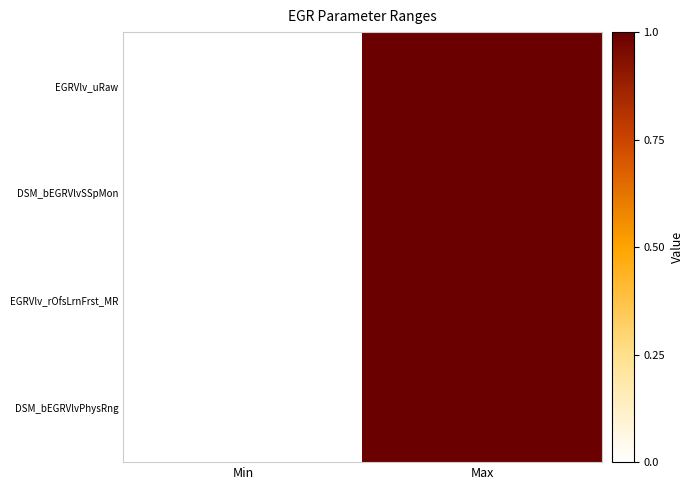

Which series has the widest spread of values?

EGRVlv_uRaw